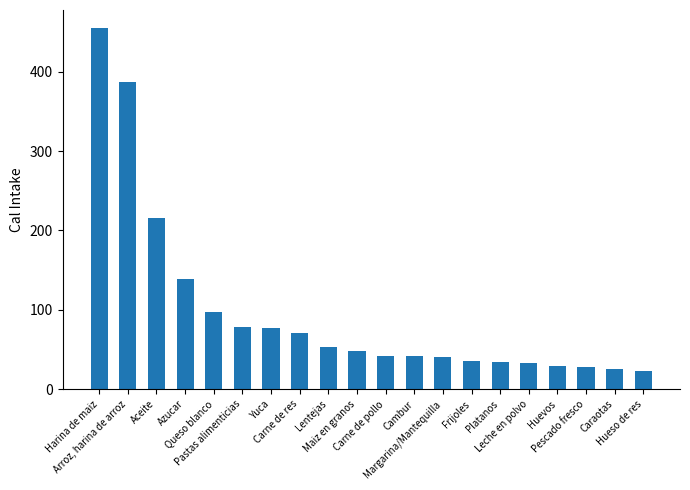

What is the greatest value displayed?

454.8